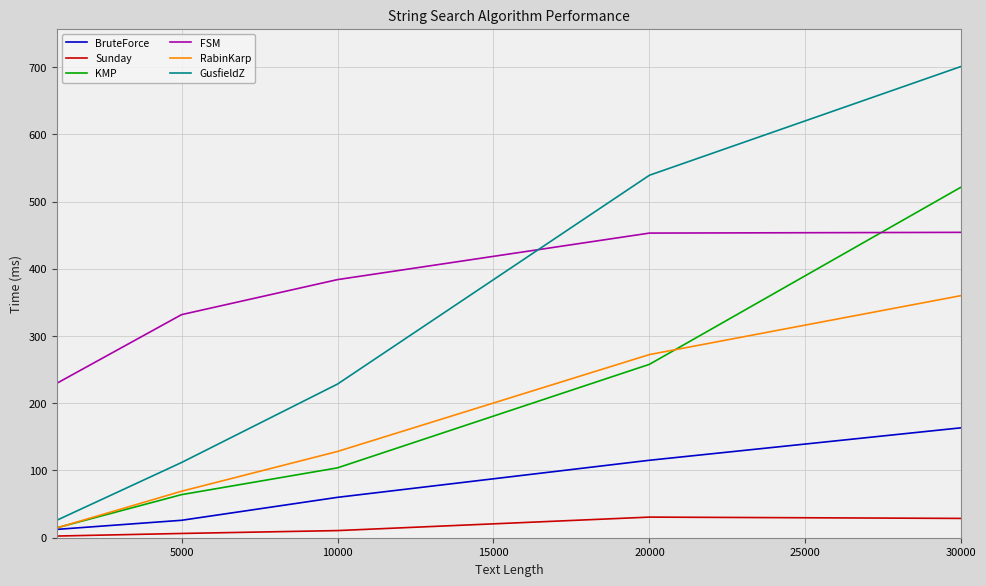

Rank the series by their maximum value, from lowest to highest.

Sunday, BruteForce, RabinKarp, FSM, KMP, GusfieldZ